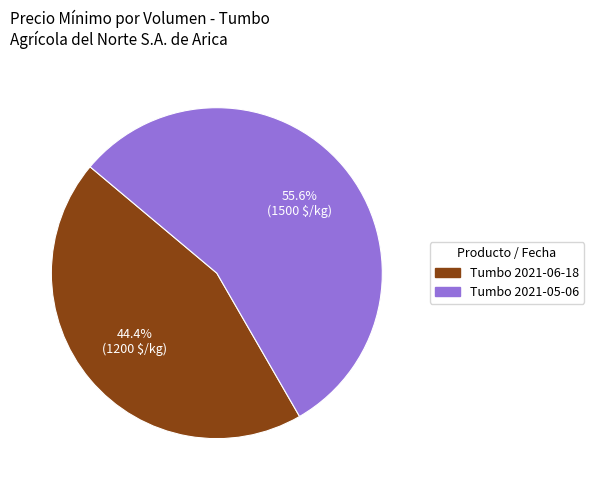

Between Tumbo 2021-05-06 and Tumbo 2021-06-18, which is larger?

Tumbo 2021-05-06